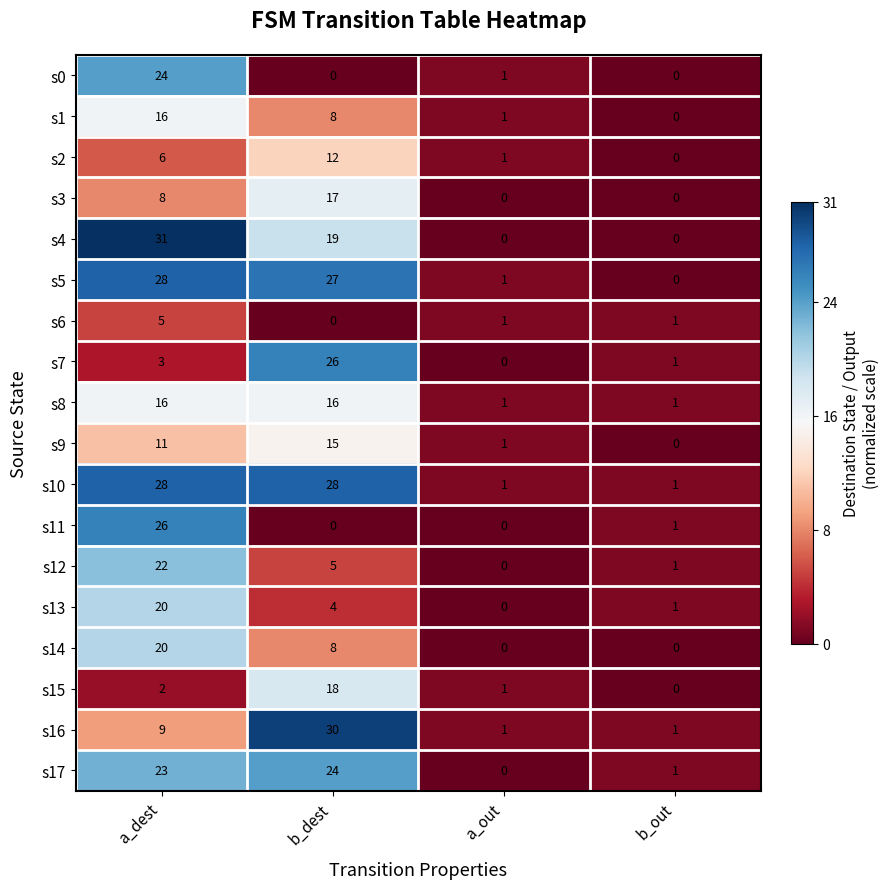

The value of s5 at a_dest is 50. True or false?

False